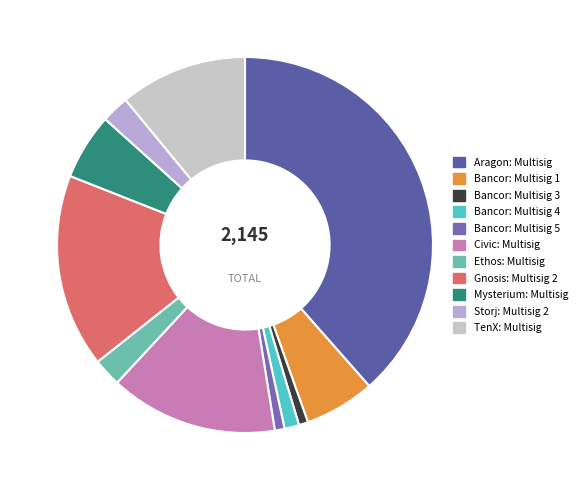

Rank the categories by value from lowest to highest.

Bancor: Multisig 3, Bancor: Multisig 5, Bancor: Multisig 4, Storj: Multisig 2, Ethos: Multisig, Mysterium: Multisig, Bancor: Multisig 1, TenX: Multisig, Civic: Multisig, Gnosis: Multisig 2, Aragon: Multisig